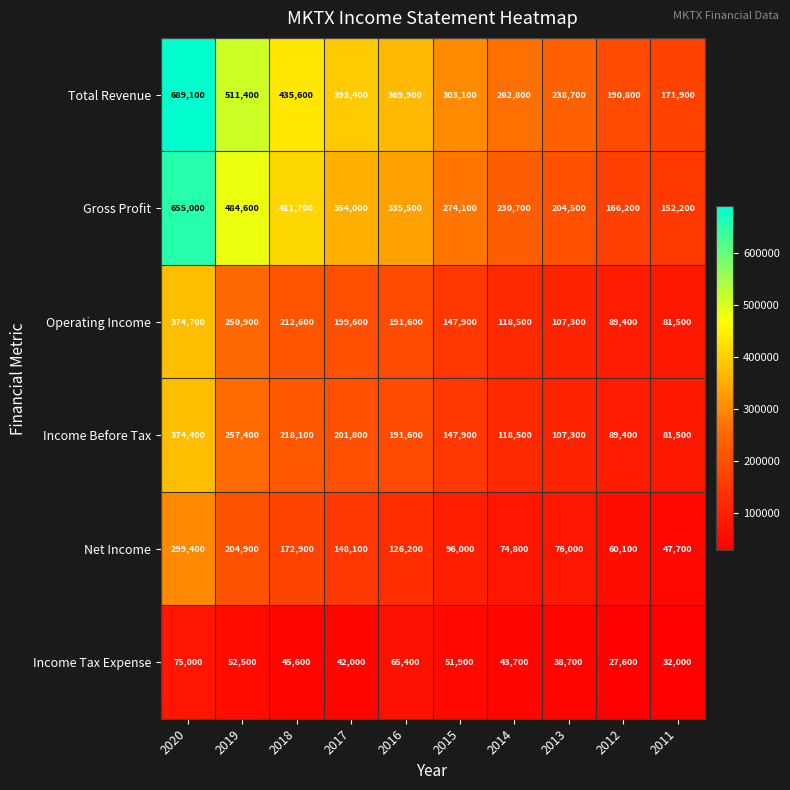

Rank the categories by Total Revenue value from highest to lowest.

2020, 2019, 2018, 2017, 2016, 2015, 2014, 2013, 2012, 2011